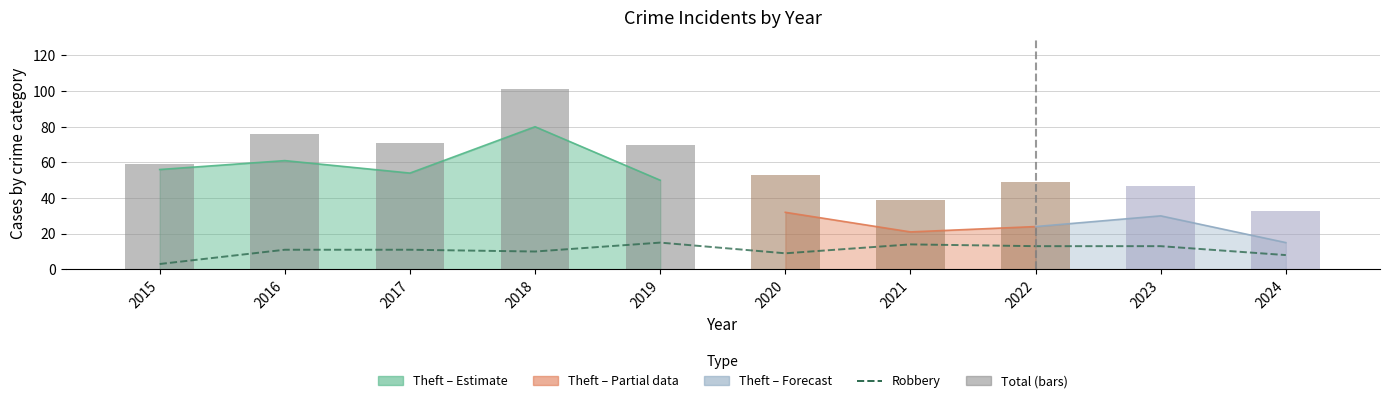

Is it true that Robbery equals 14 at 2020?

False